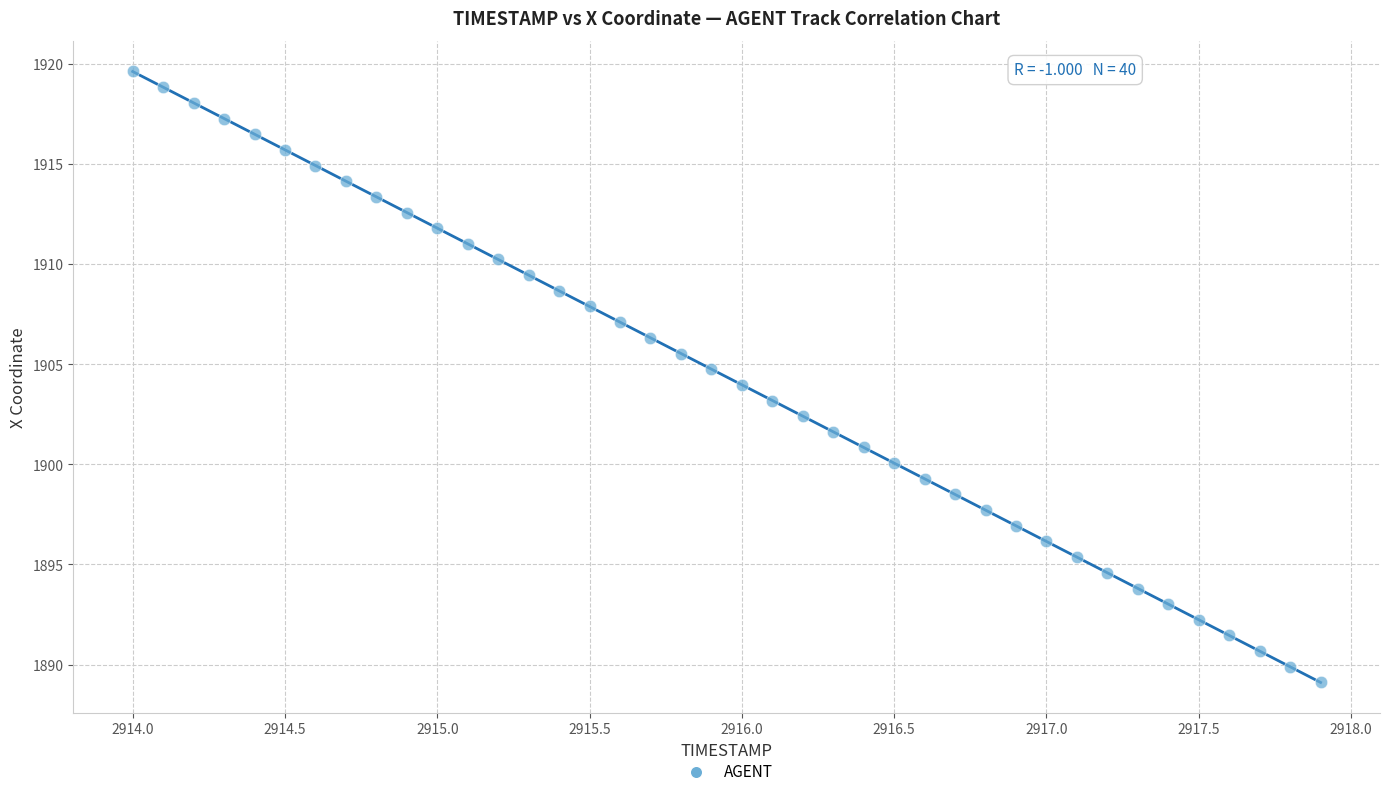

What is the range of Y values (max minus min)?

30.5